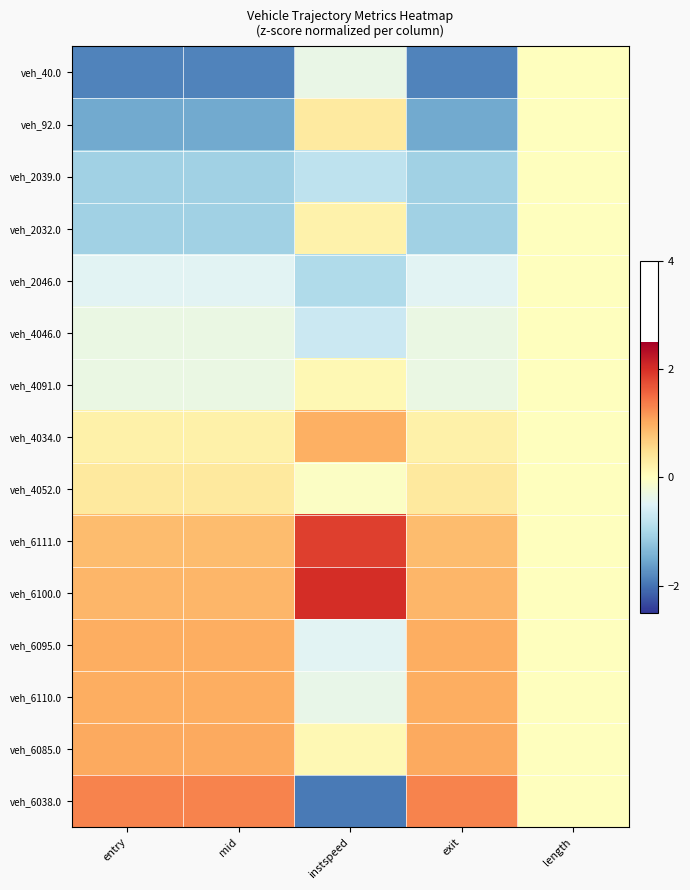

What is the smallest value displayed?

-1.9